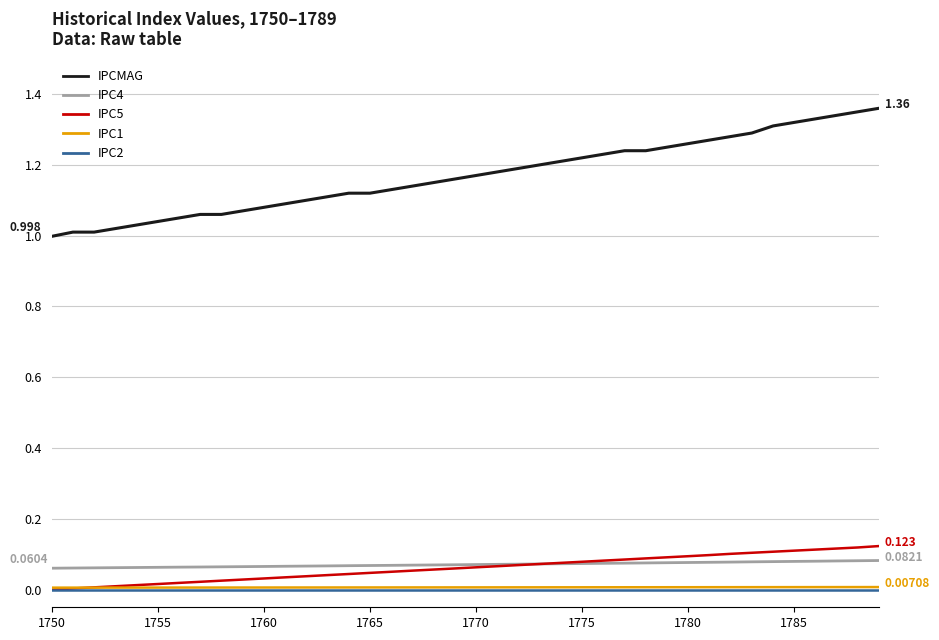

True or false: IPCMAG and IPC5 cross at least once.

False